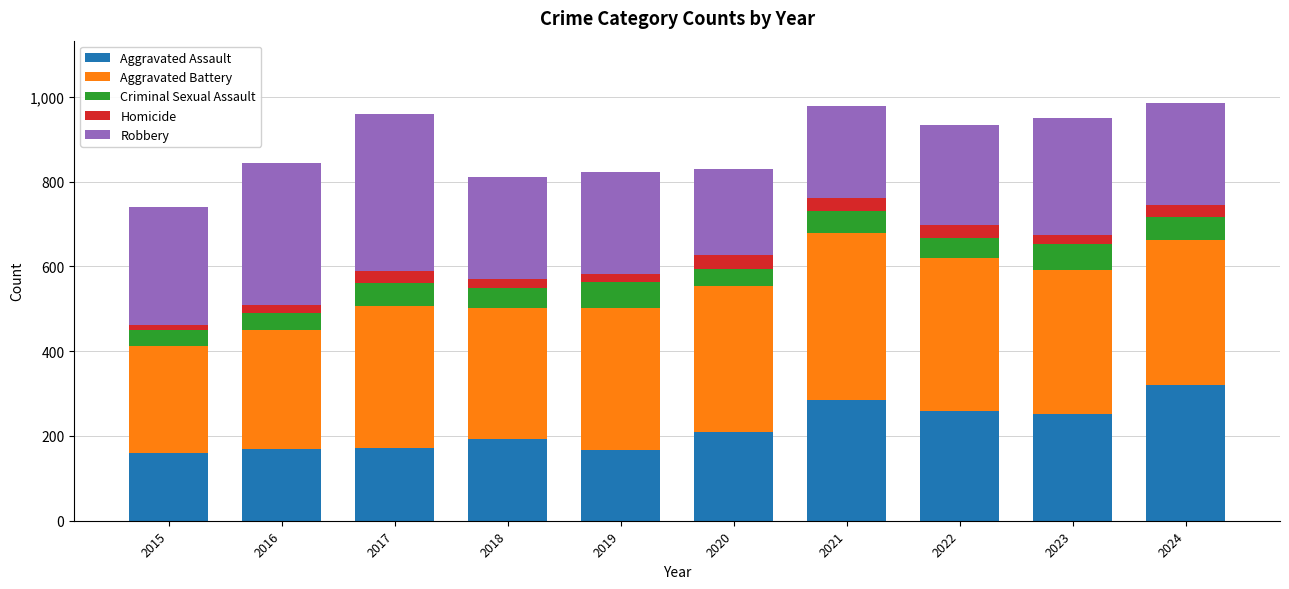

How many values in the Aggravated Assault series are below 209?

5